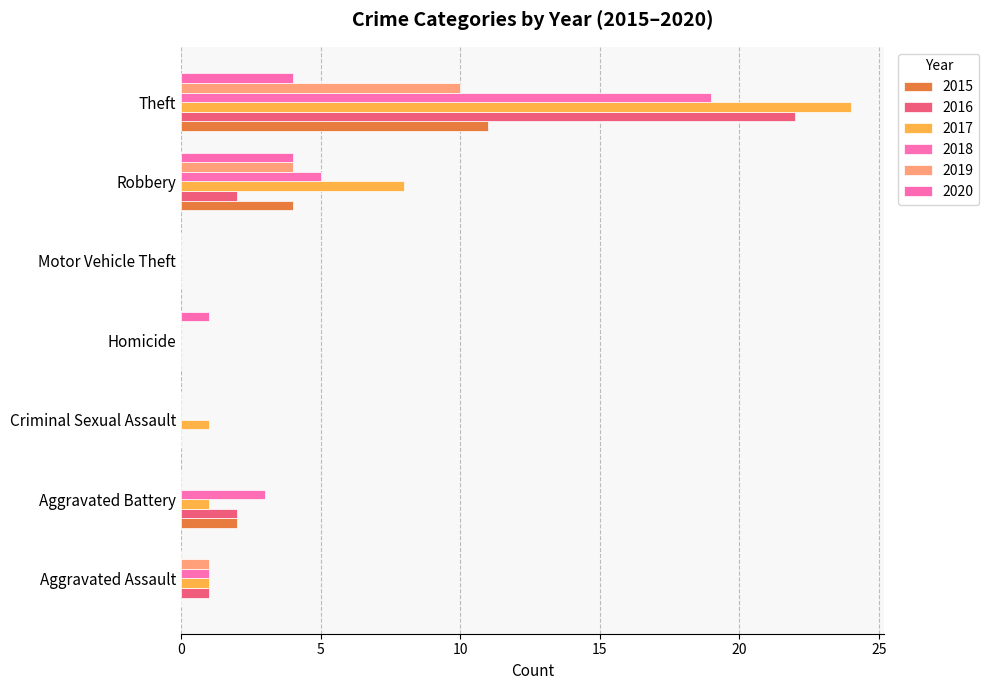

Count the number of categories in the chart.

7